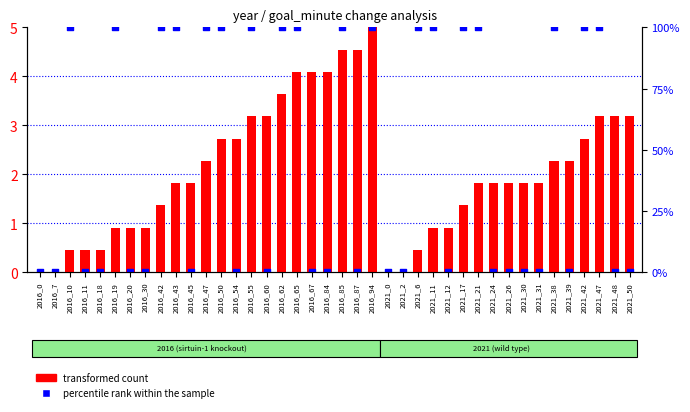

What are all the series names shown in the legend?

transformed count, percentile rank within the sample